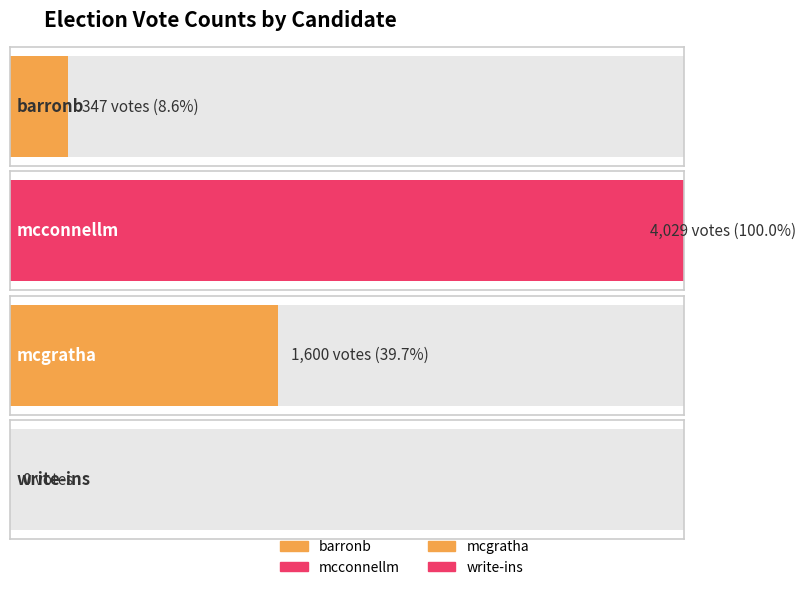

What is the difference between the maximum and minimum values?

4029